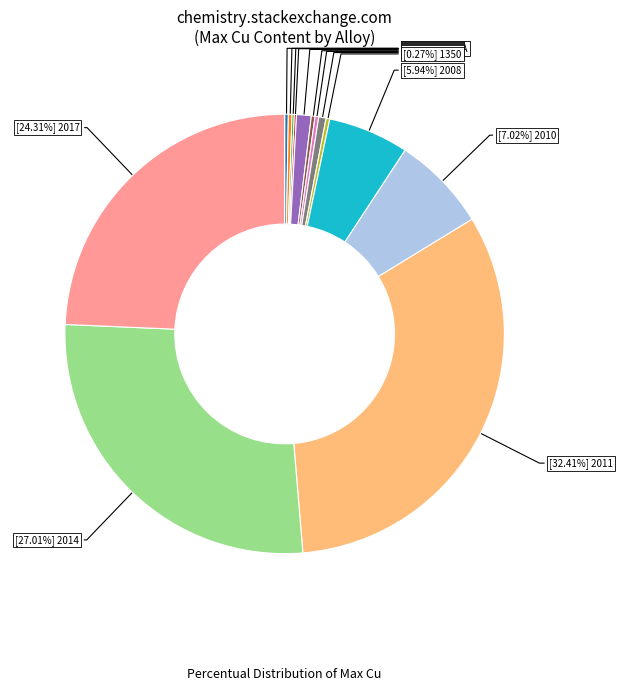

Is there a majority slice in this chart?

No